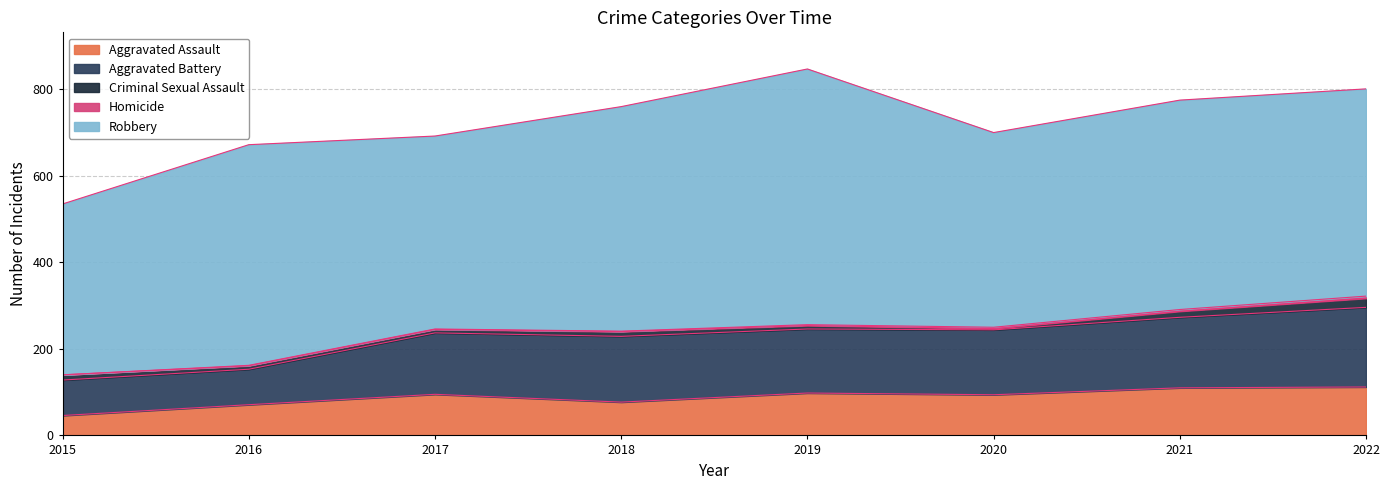

What are all the series names shown in the legend?

Aggravated Assault, Aggravated Battery, Criminal Sexual Assault, Homicide, Robbery